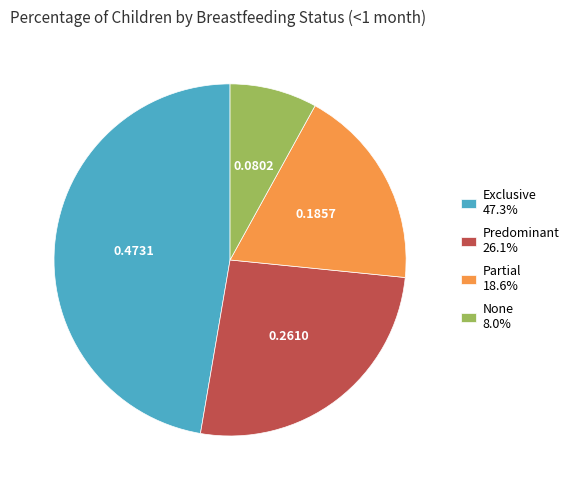

Do Partial 18.6% and None 8.0% together represent more than half of the pie?

No